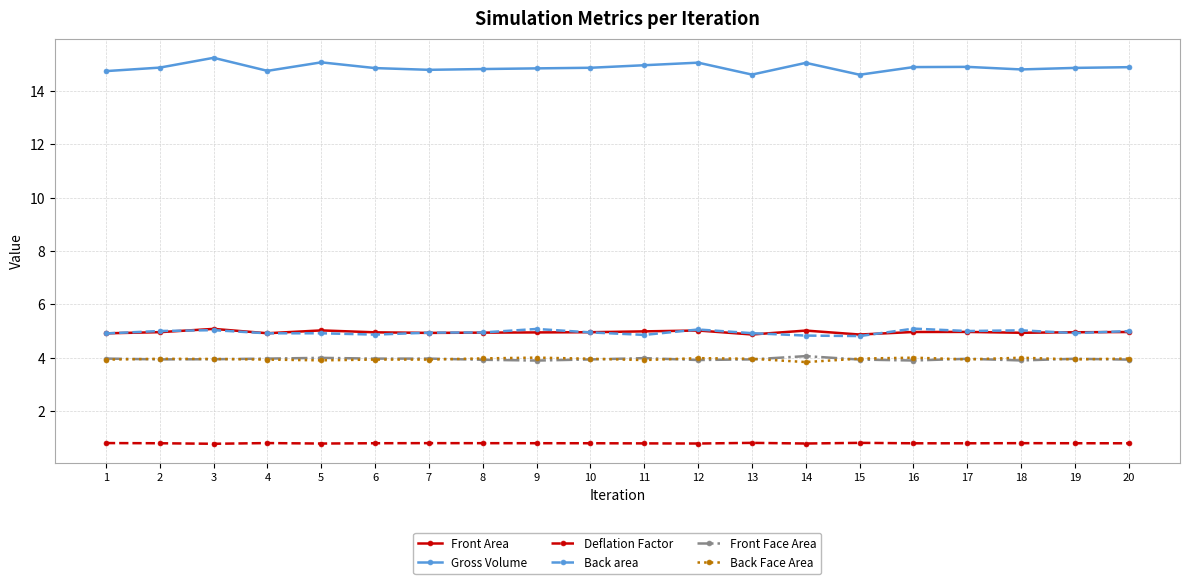

What is the difference between the maximum and minimum values in the Back Face Area series?

0.2